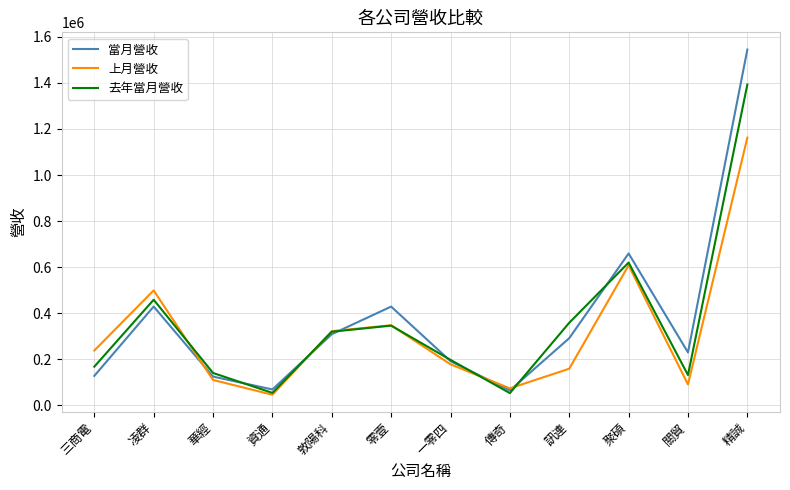

Which series has the largest total across all categories?

當月營收